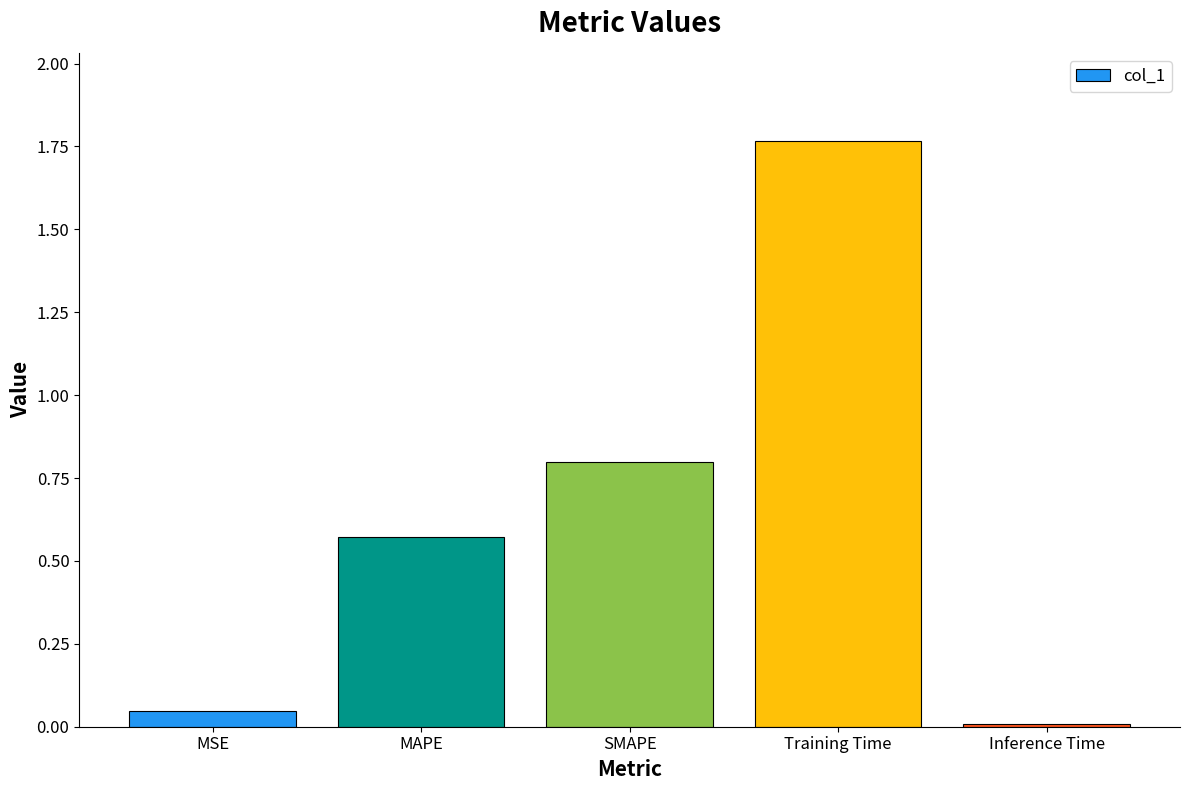

How many bars are there in total?

5